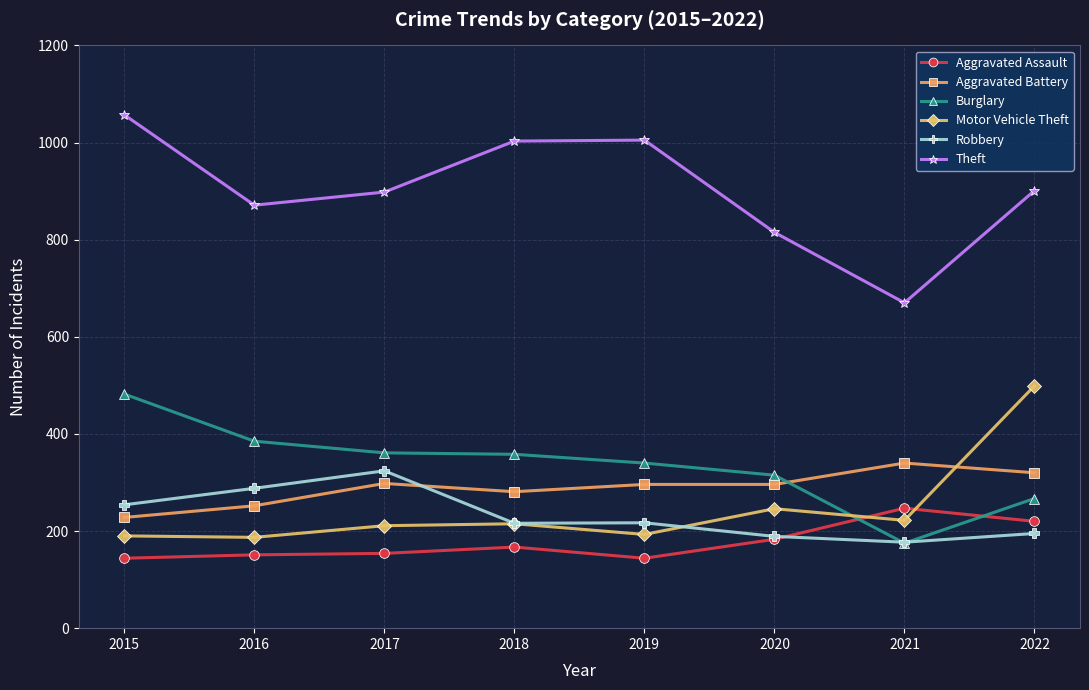

True or false: Aggravated Assault and Robbery cross at least once.

True